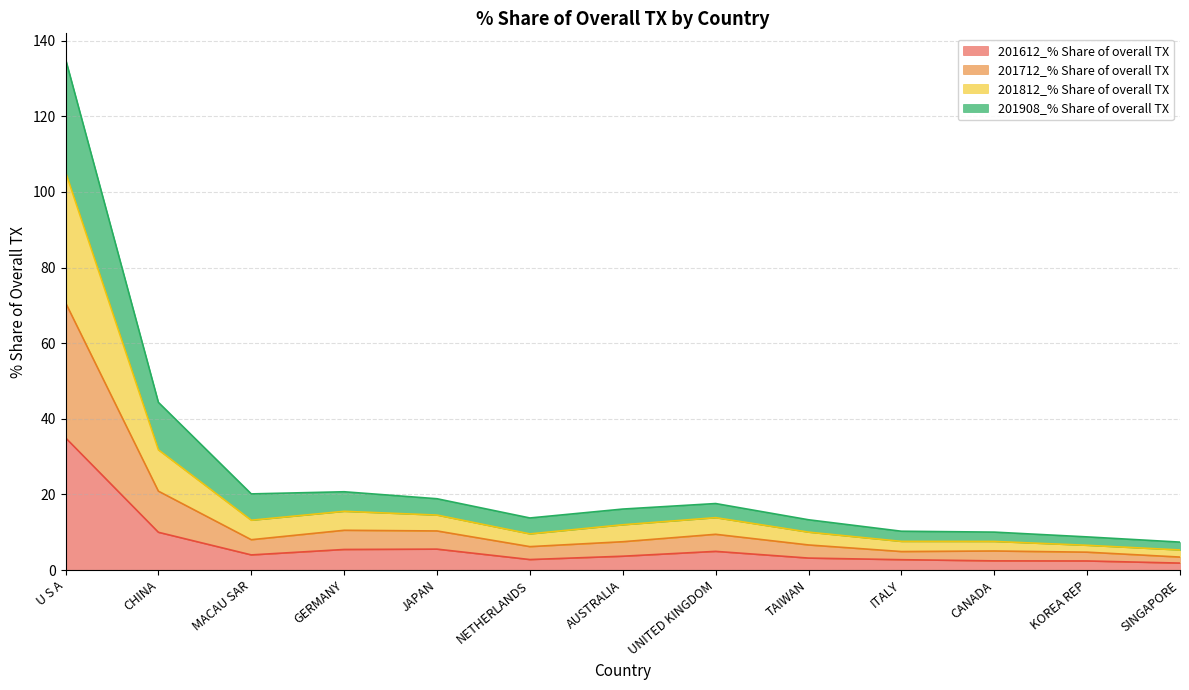

What is the label of the 2nd point from the right?

KOREA REP